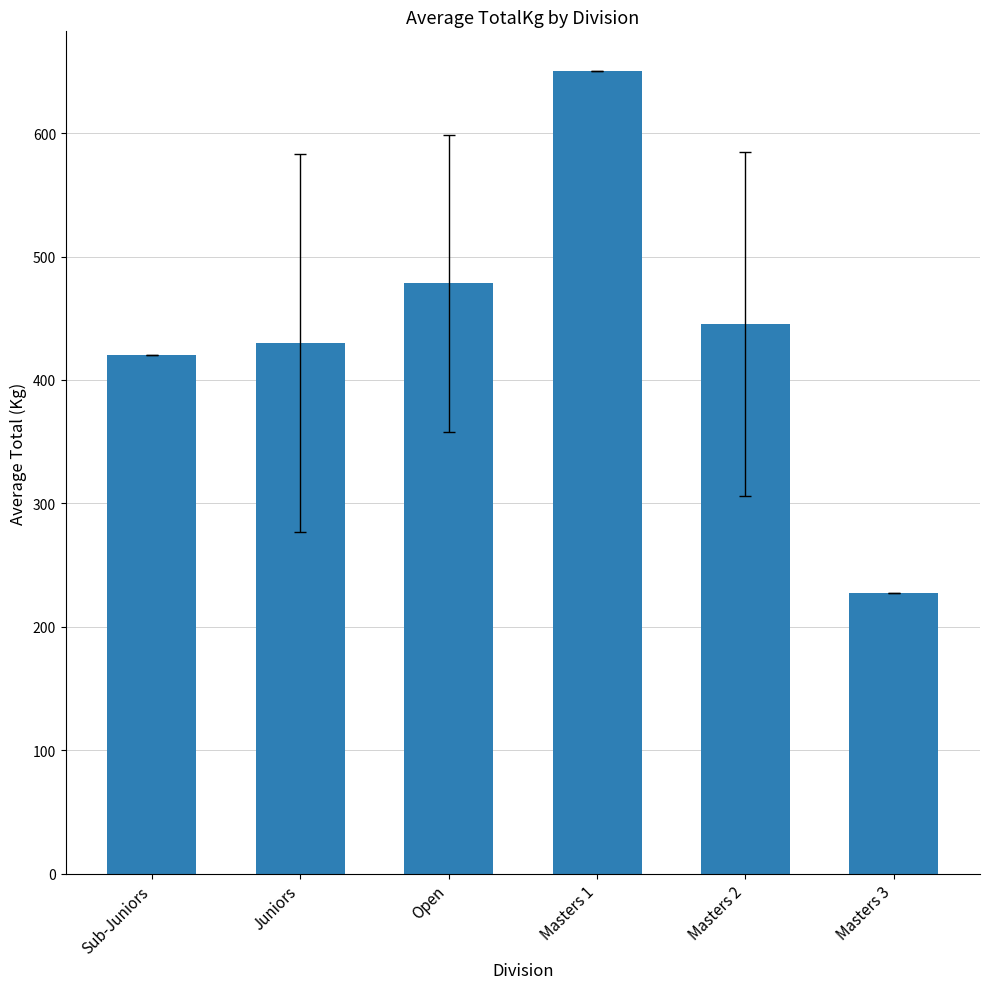

What is the sum of the values at Sub-Juniors and Juniors?

849.7